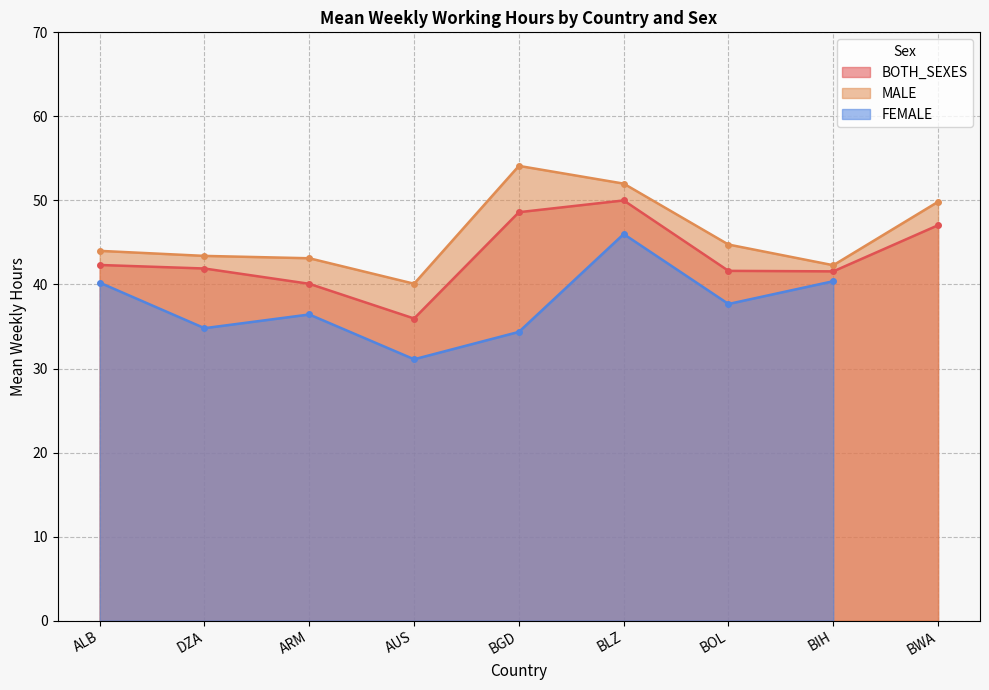

Does the chart have visible grid lines?

Yes